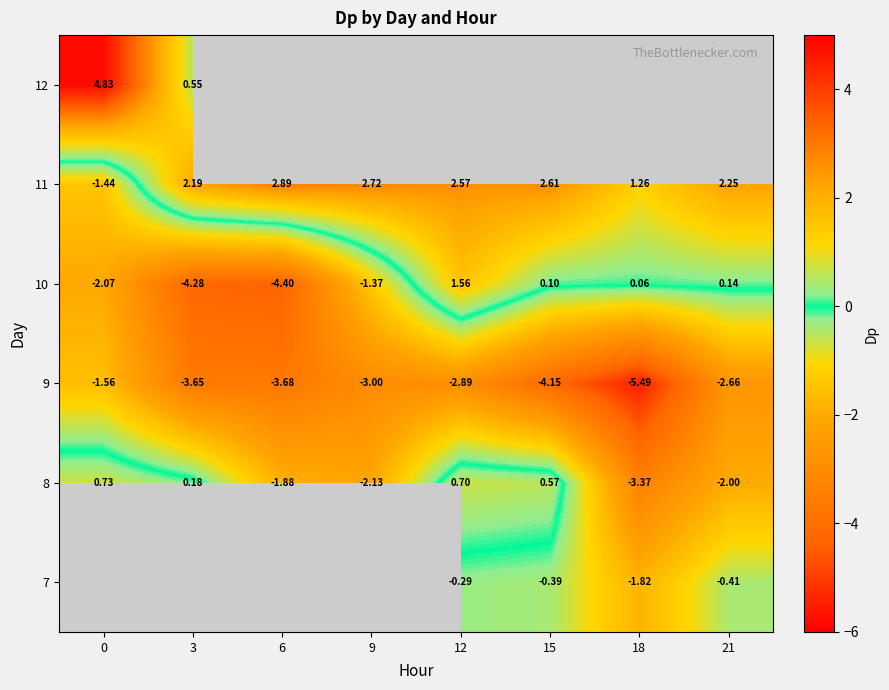

Rank the categories by 9 value from lowest to highest.

18, 15, 6, 3, 9, 12, 21, 0